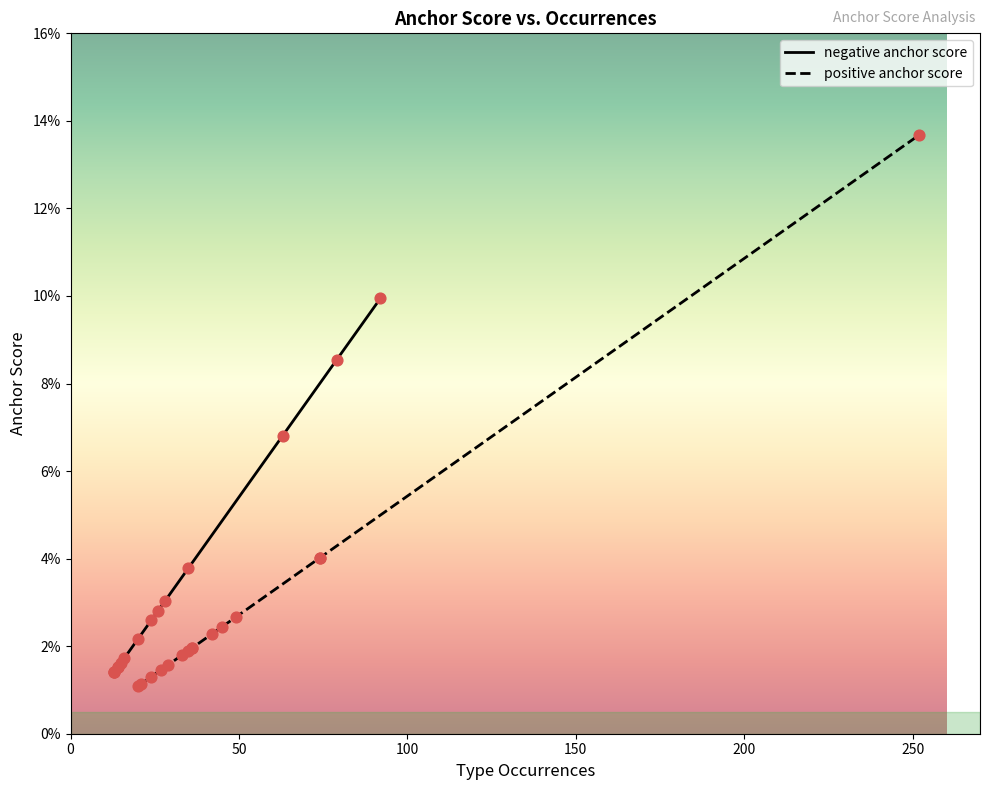

Which series has the largest Y range (max minus min)?

positive anchor score